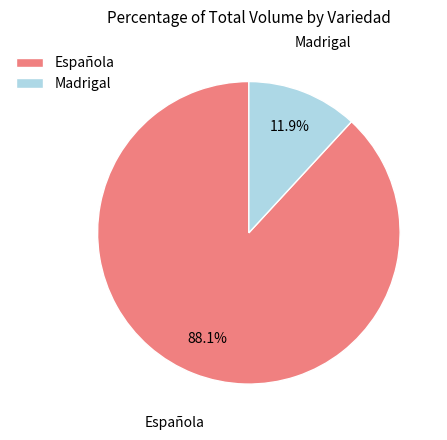

Which category has the smallest portion of the pie?

Madrigal